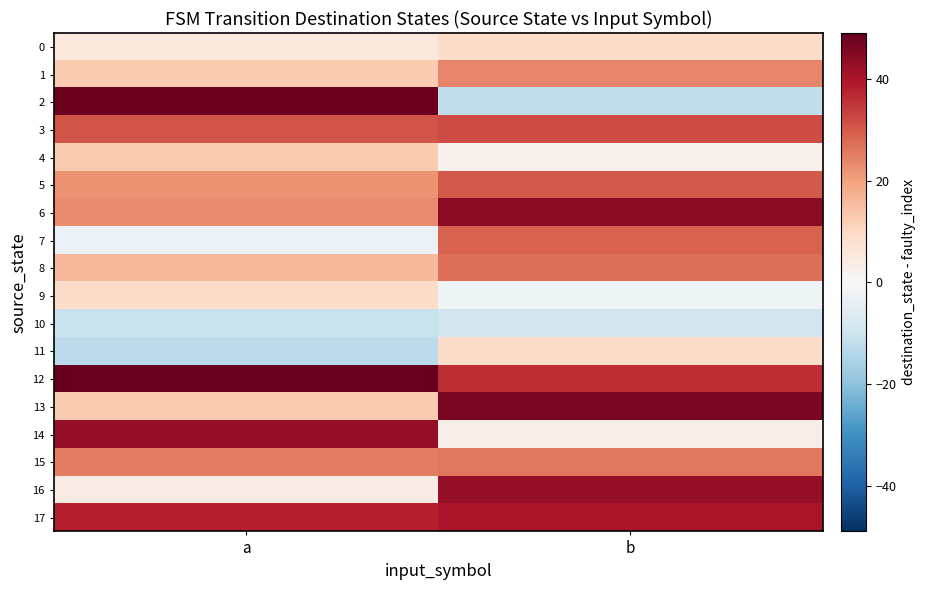

List the series in order of their peak value, highest first.

12, 2, 13, 6, 14, 16, 17, 3, 5, 7, 8, 15, 1, 4, 0, 9, 11, 10